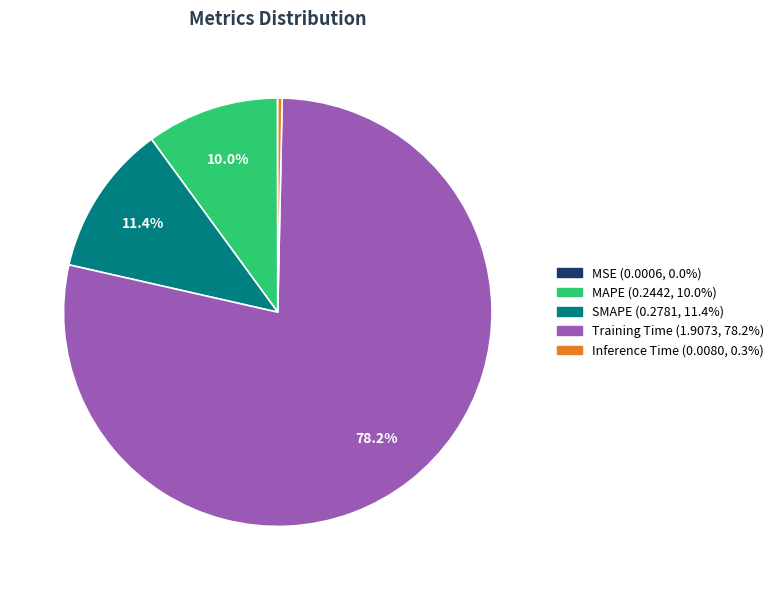

What percentage is NOT represented by SMAPE?

88.6%